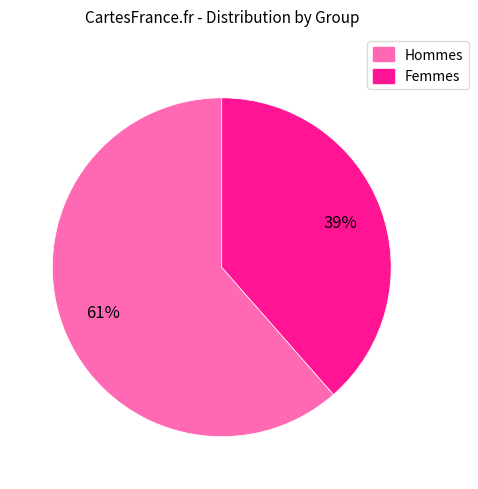

Is there any slice that represents more than half of the pie?

Yes